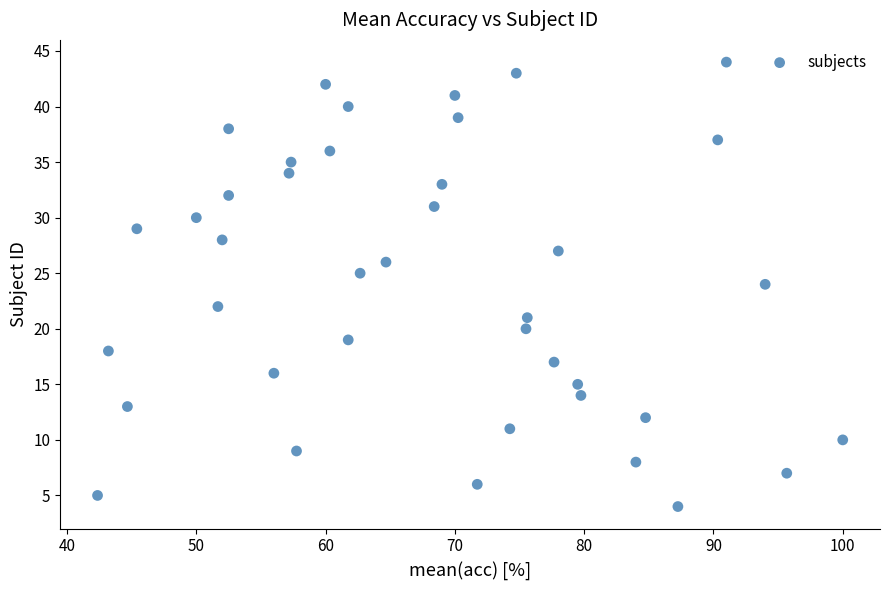

What is the range of Y values (max minus min)?

40